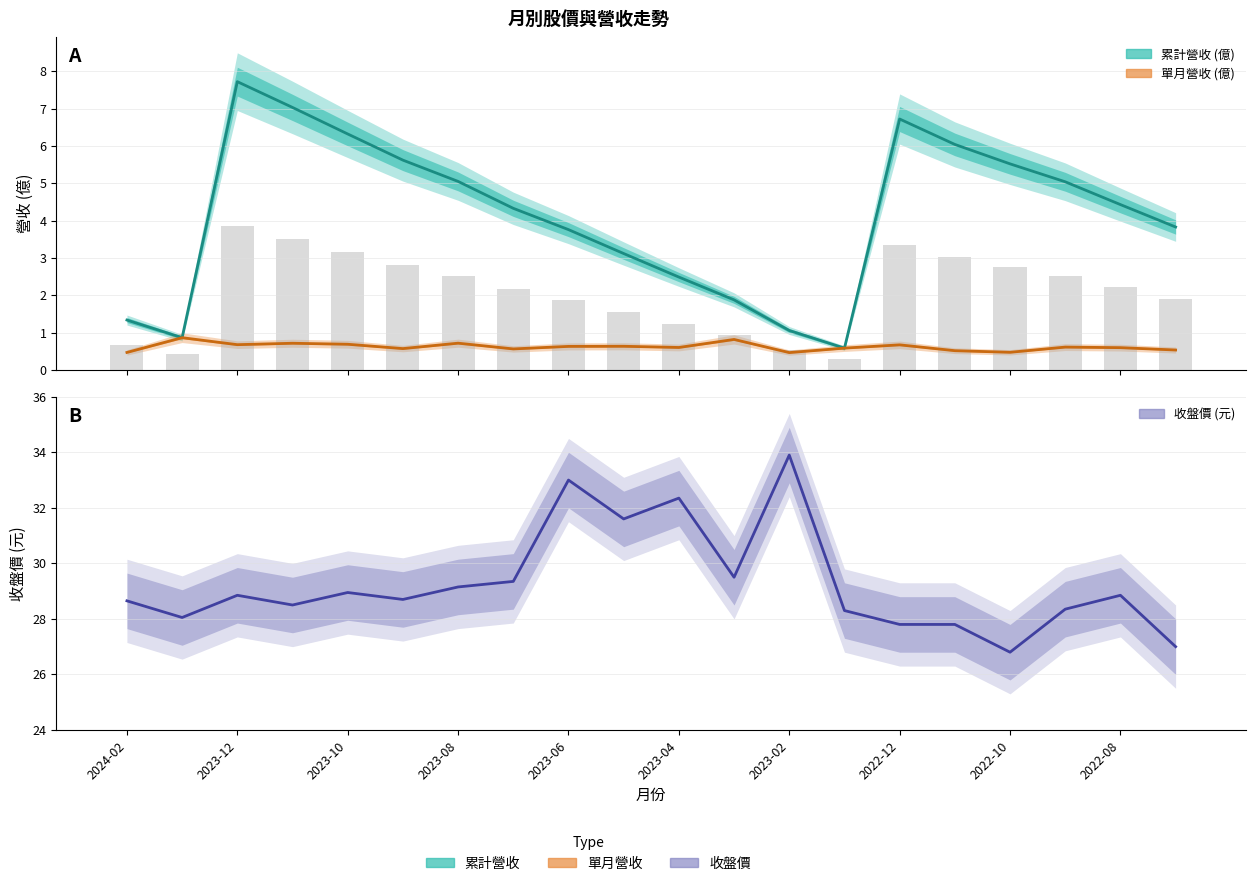

Are the bars grouped side by side (vs. stacked)?

Yes